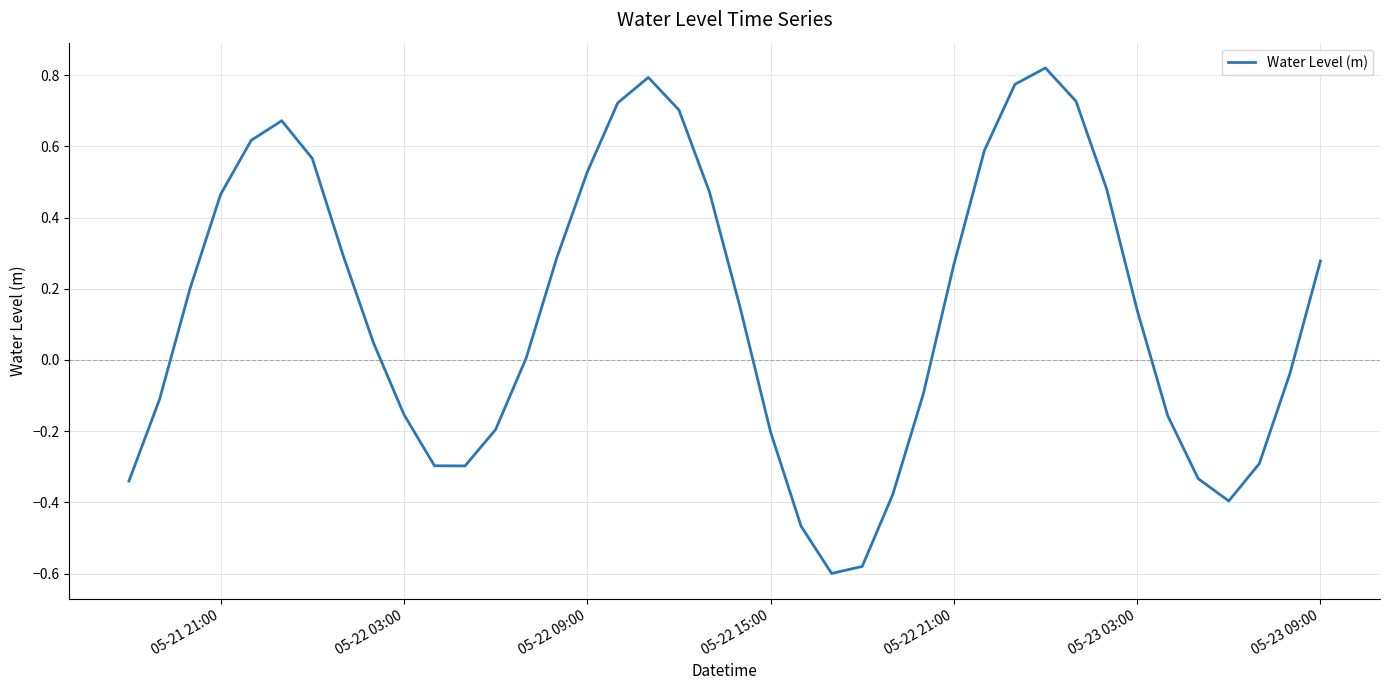

What is the difference between the maximum and minimum values?

1.4